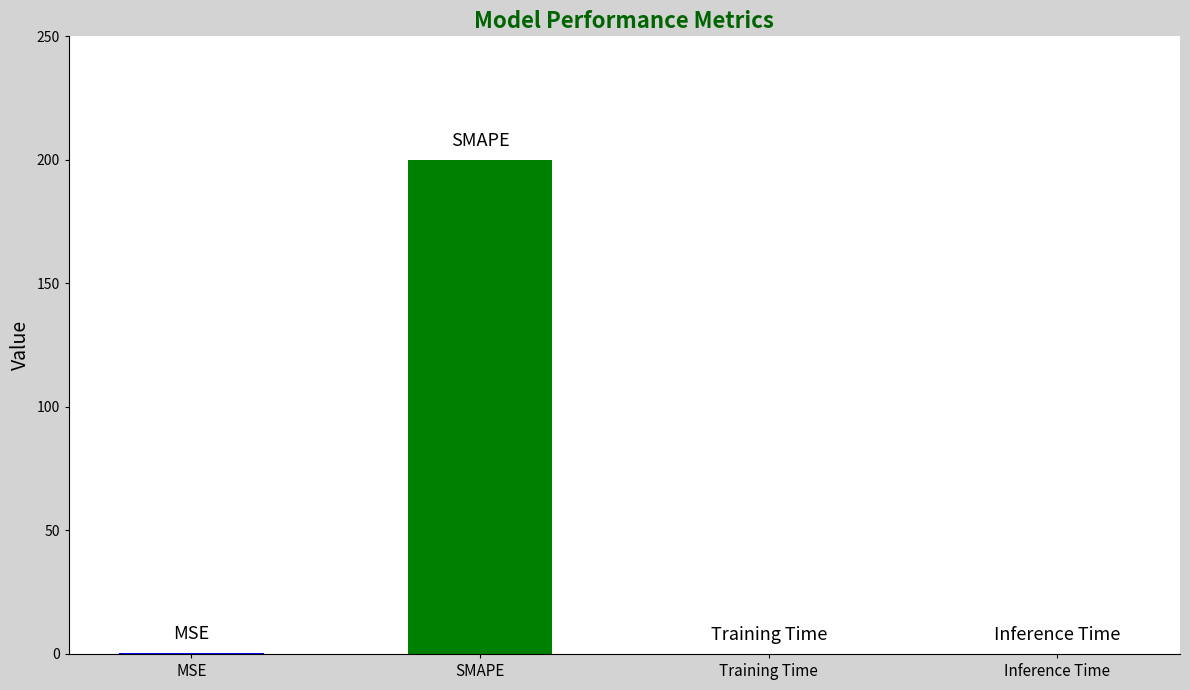

What is the greatest value displayed?

200.0